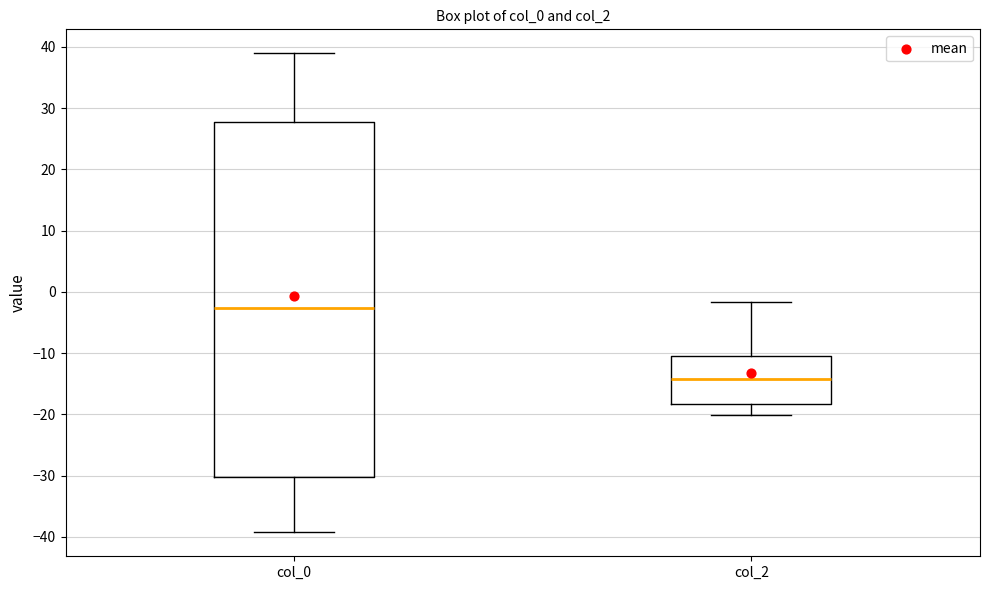

Reading left to right, read every box against the y-axis: the position of its median line, the range the box covers, and the ends of its whiskers. The values are not printed on the chart, so give them approximately, as read against the axis.

col_0: median -3, box -30 to 28, whiskers -39 to 39
col_2: median -14, box -18 to -10, whiskers -20 to -2